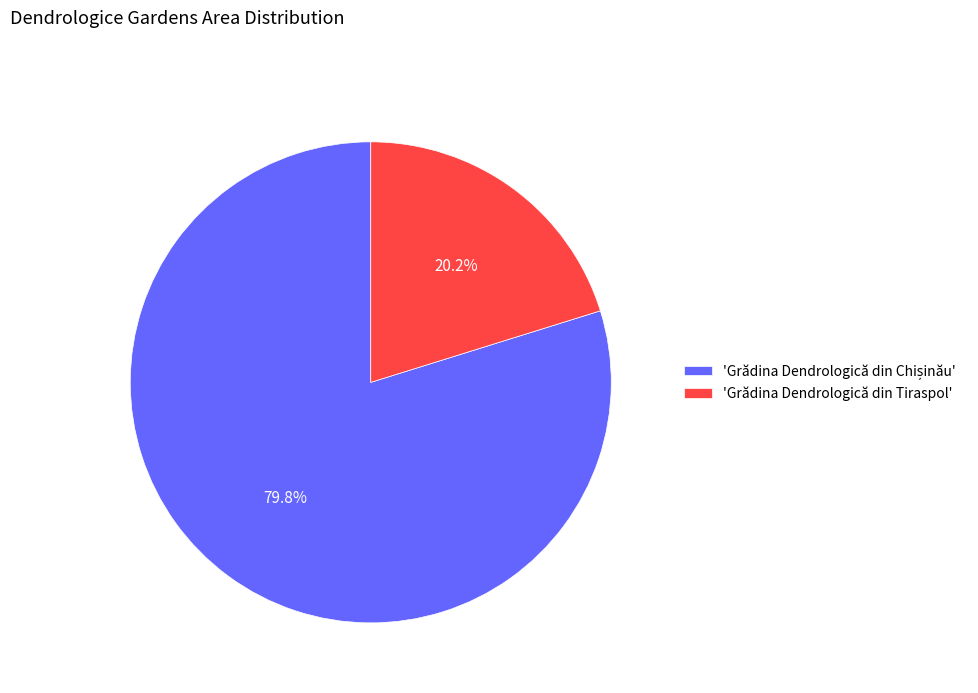

Which category has the smallest portion of the pie?

'Grădina Dendrologică din Tiraspol'